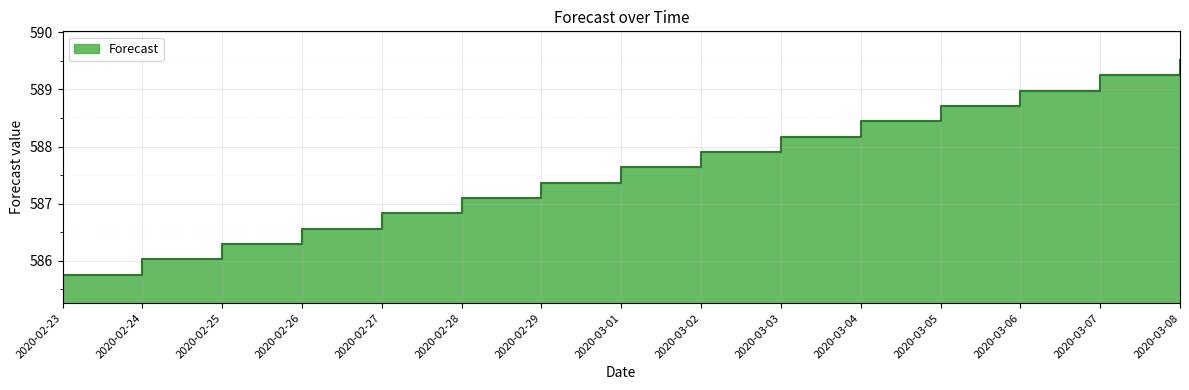

What is the average value?

587.6